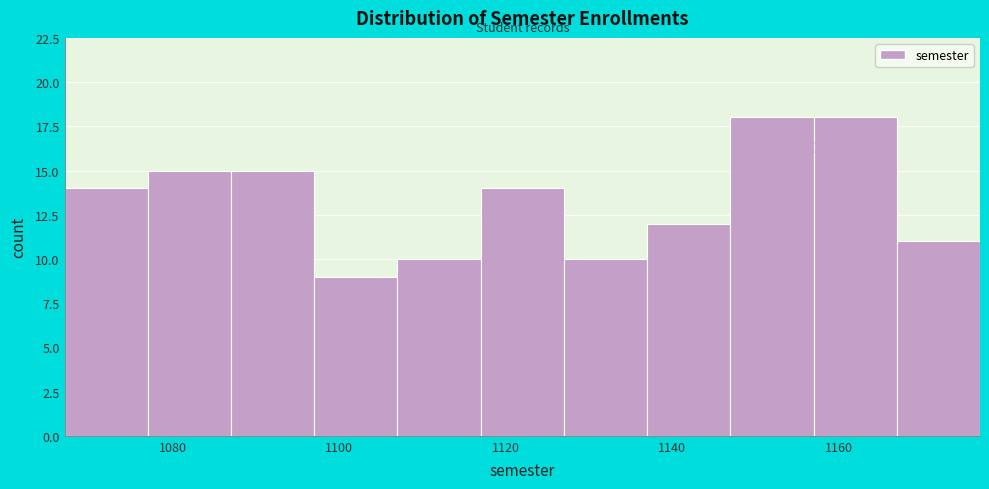

Reading left to right, transcribe this chart: for each bar, give the range it covers on the x-axis and its height. Neither the bar edges nor the heights are printed on the chart, so give them approximately, as read against the axes.

1067 to 1077: 14
1077 to 1087: 15
1087 to 1097: 15
1097 to 1107: 9
1107 to 1117: 10
1117 to 1127: 14
1127 to 1137: 10
1137 to 1147: 12
1147 to 1157: 18
1157 to 1167: 18
1167 to 1177: 11